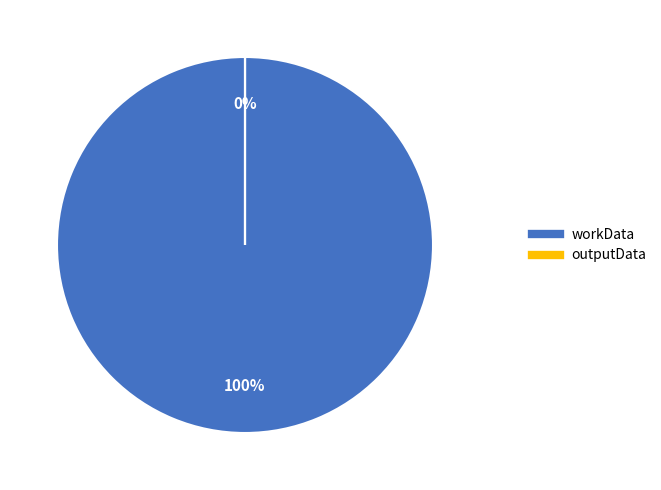

What is the smallest slice in the pie chart?

outputData